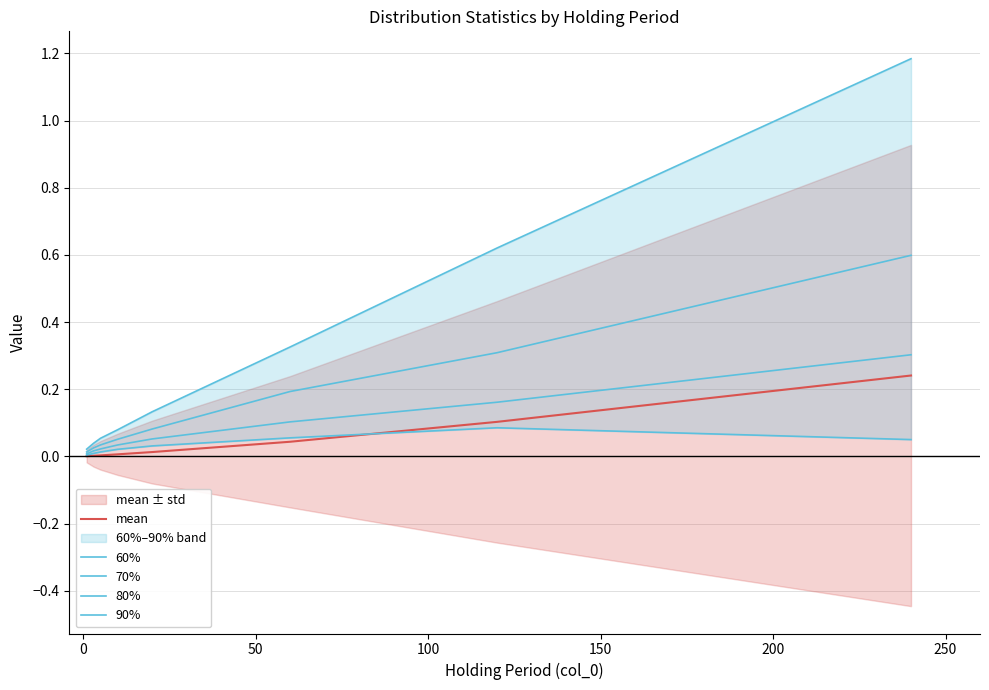

True or false: 90% and mean intersect in this chart.

False